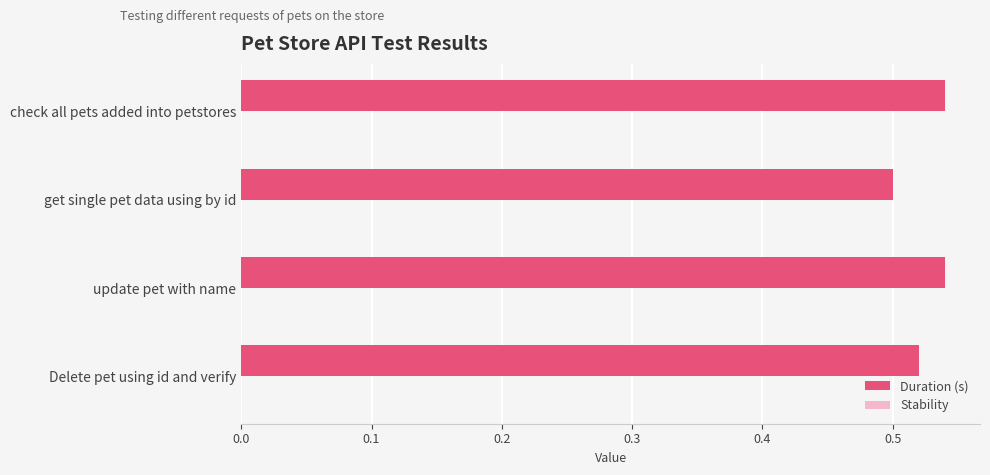

What position from the bottom is get single pet data using by id?

3